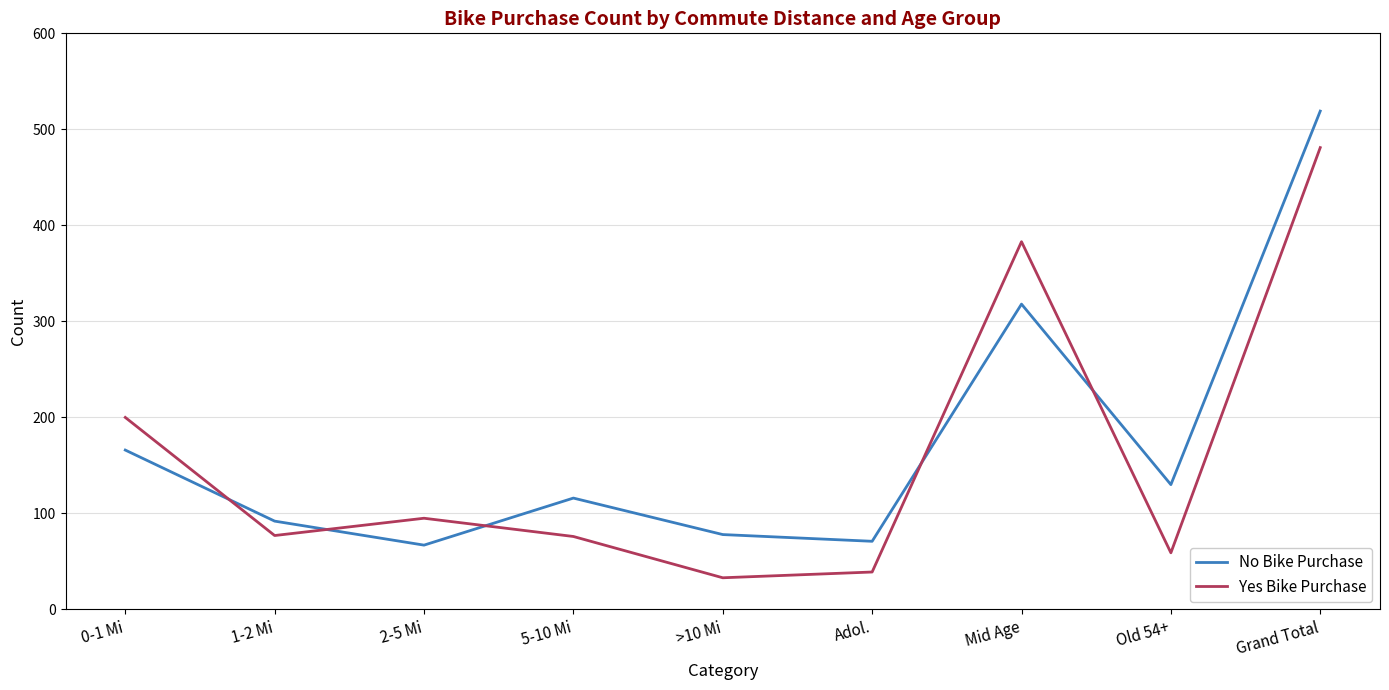

True or false: No Bike Purchase has more than 2 points higher than both neighbors.

False